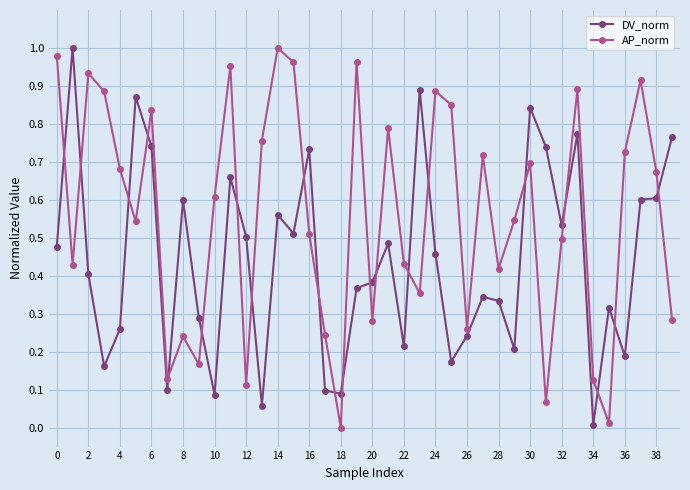

How many data points does each series have?

40